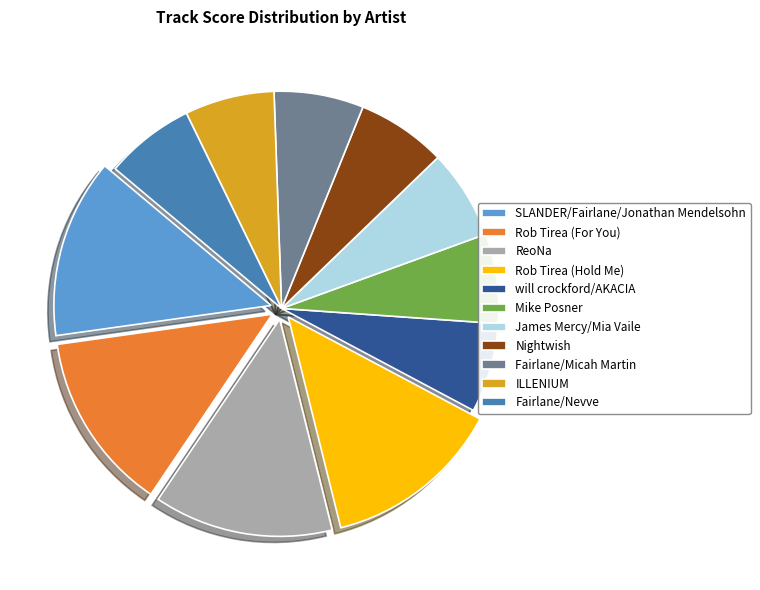

How many slices are in this pie chart?

11